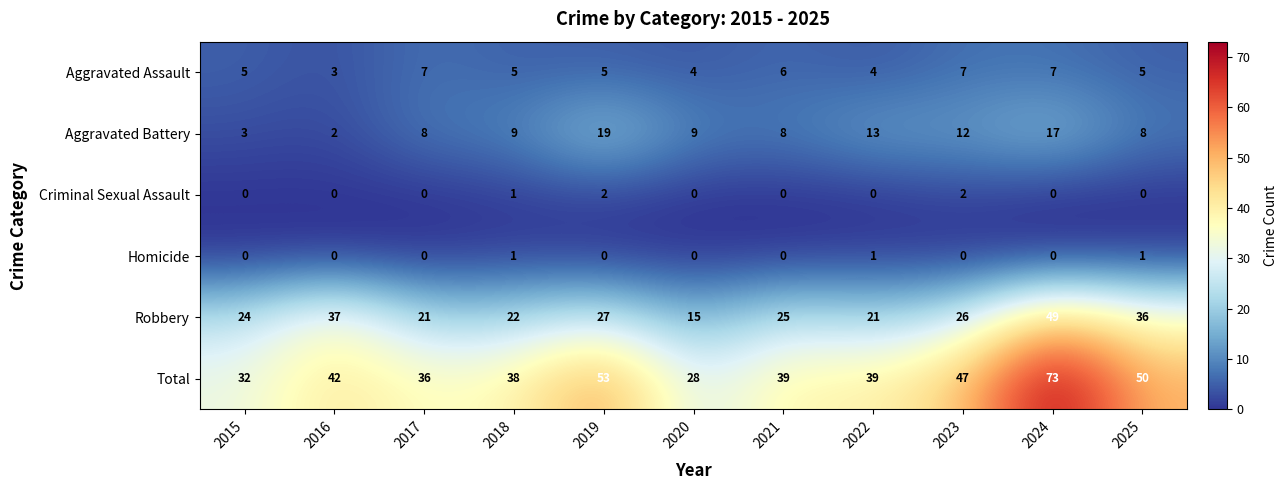

What is the difference between the second highest and second lowest values in the Total series?

21